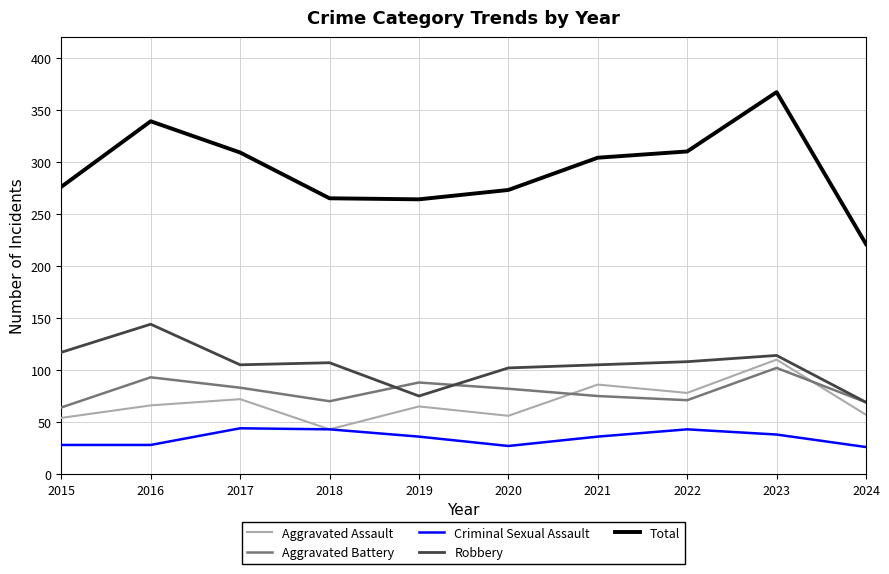

True or false: Aggravated Battery has a value of 134 at 2019.

False